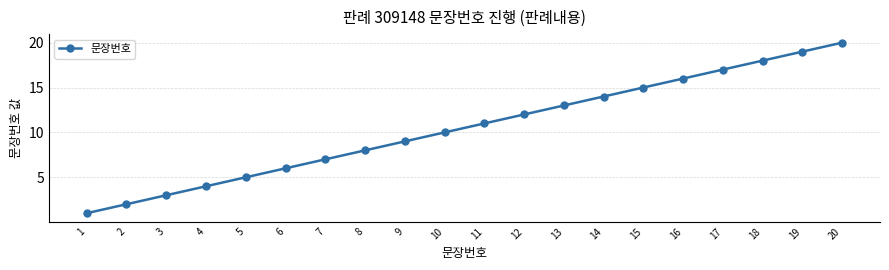

What is the value of the 4th point from the left?

4